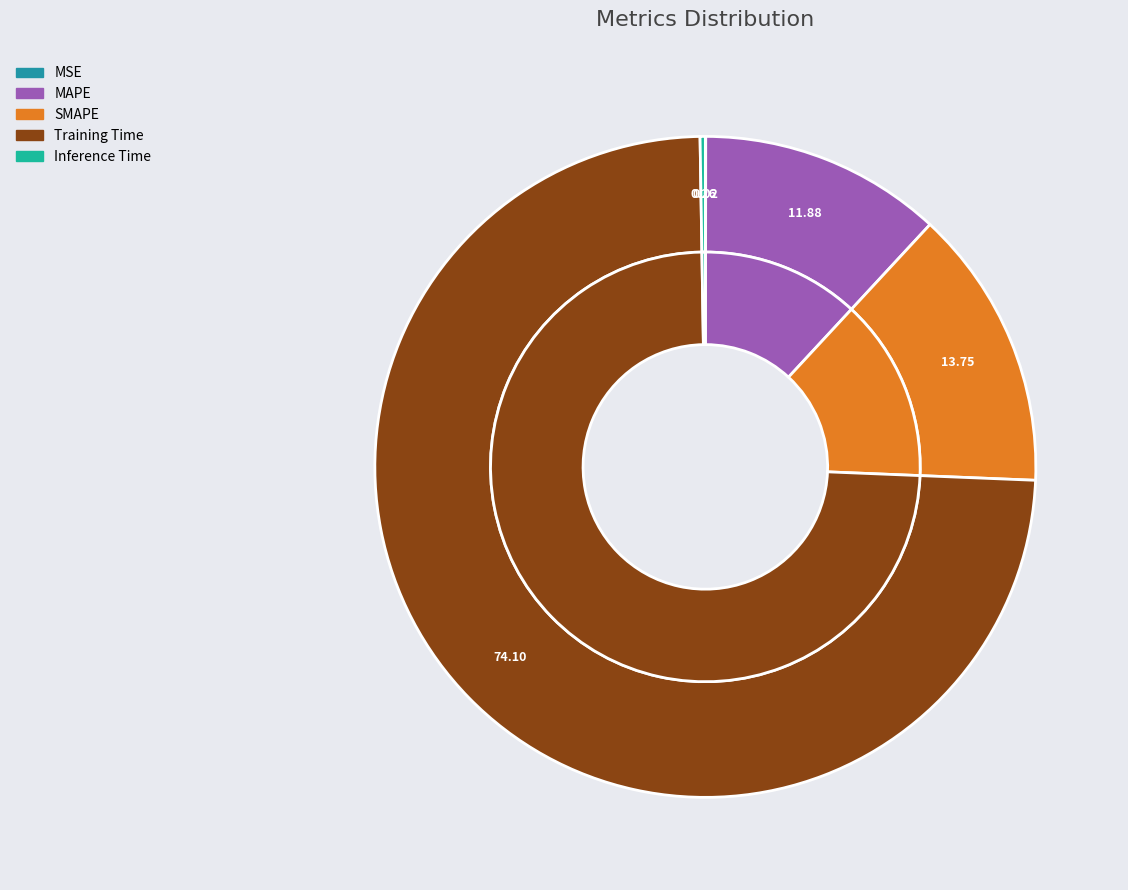

How many segments does this pie chart have?

5